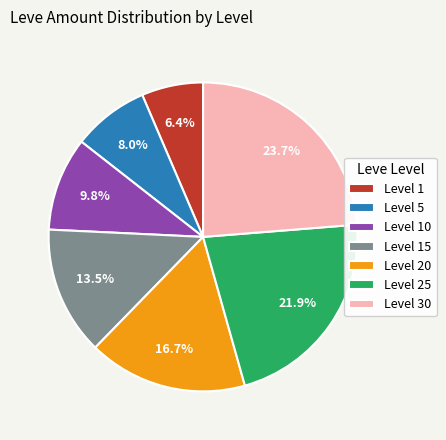

To the nearest percent, what percentage of the pie is Level 1?

6%